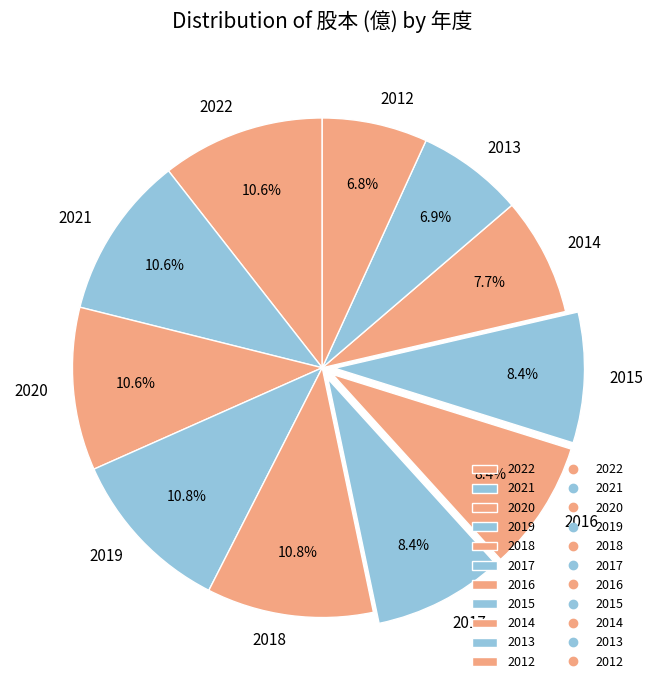

How many slices are in this pie chart?

11